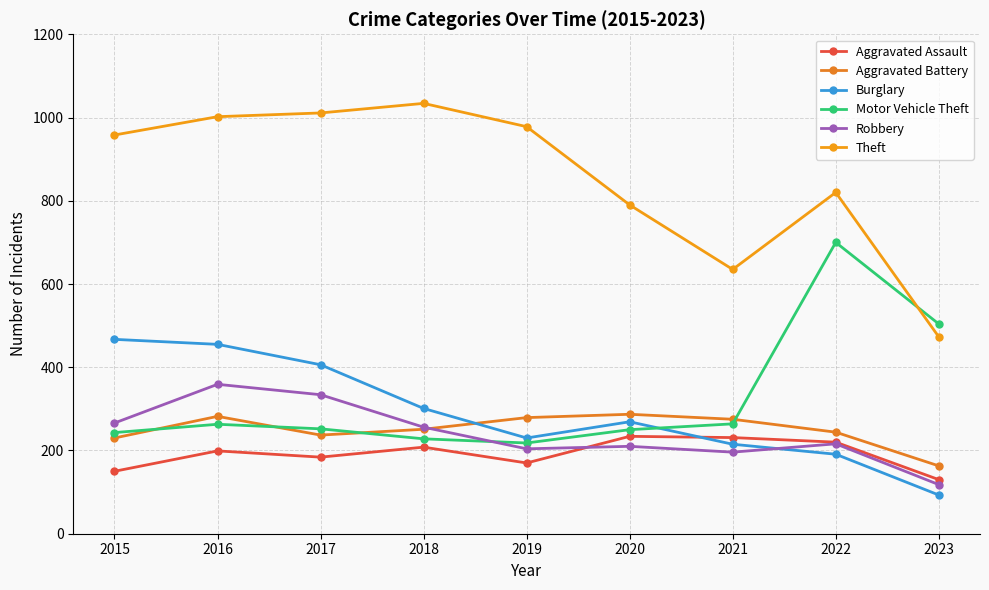

Is the value of Theft at 2015 greater than the value of Motor Vehicle Theft at 2015?

Yes